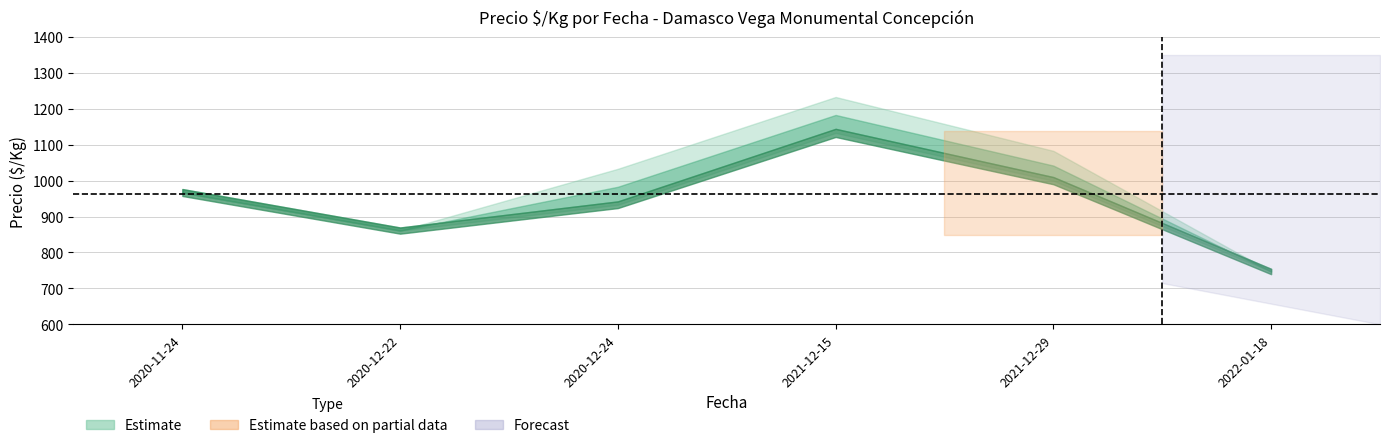

At how many categories does at least one series exceed 1183?

1